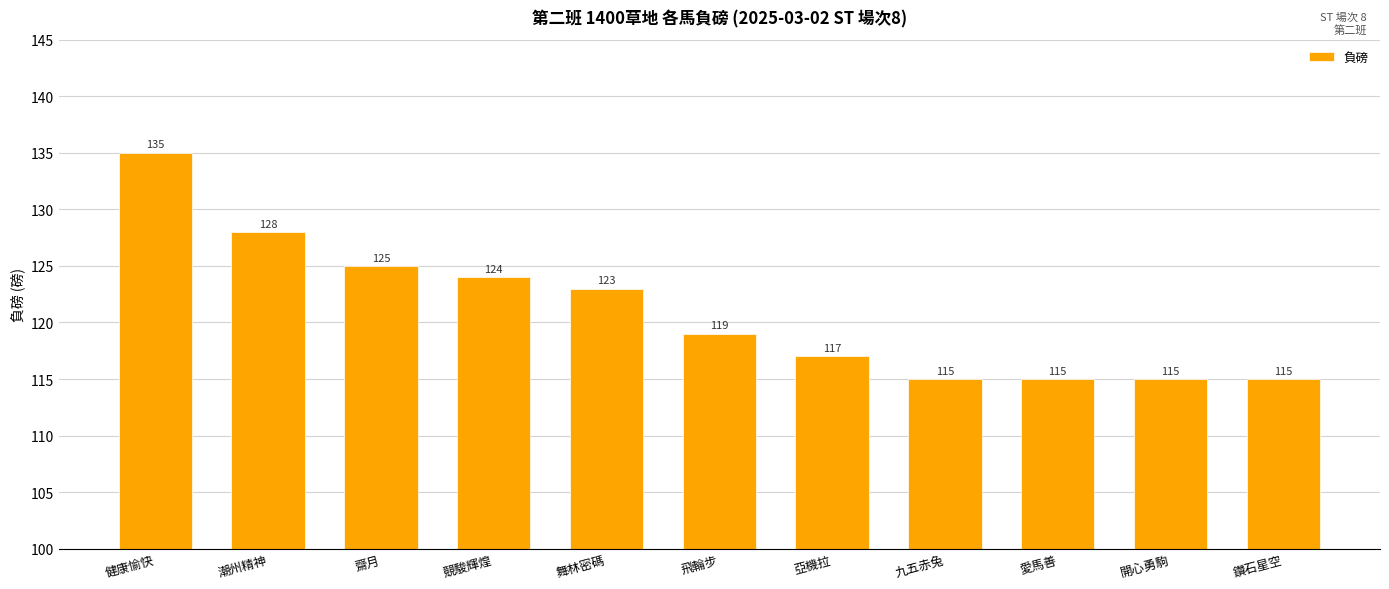

What is the value of the 9th bar from the left?

115